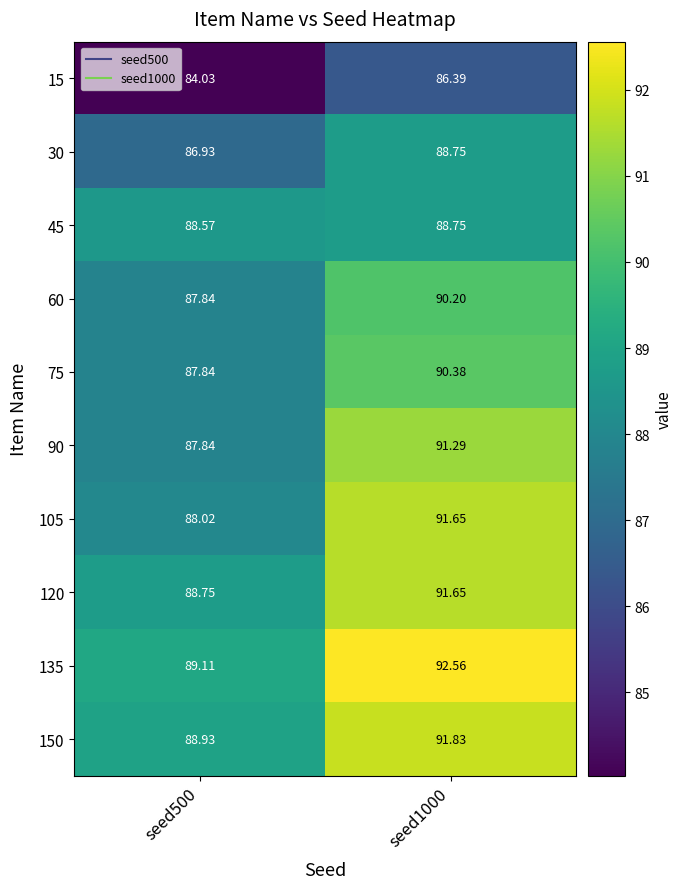

Is the value of 75 at seed1000 greater than the value of 90 at seed1000?

No